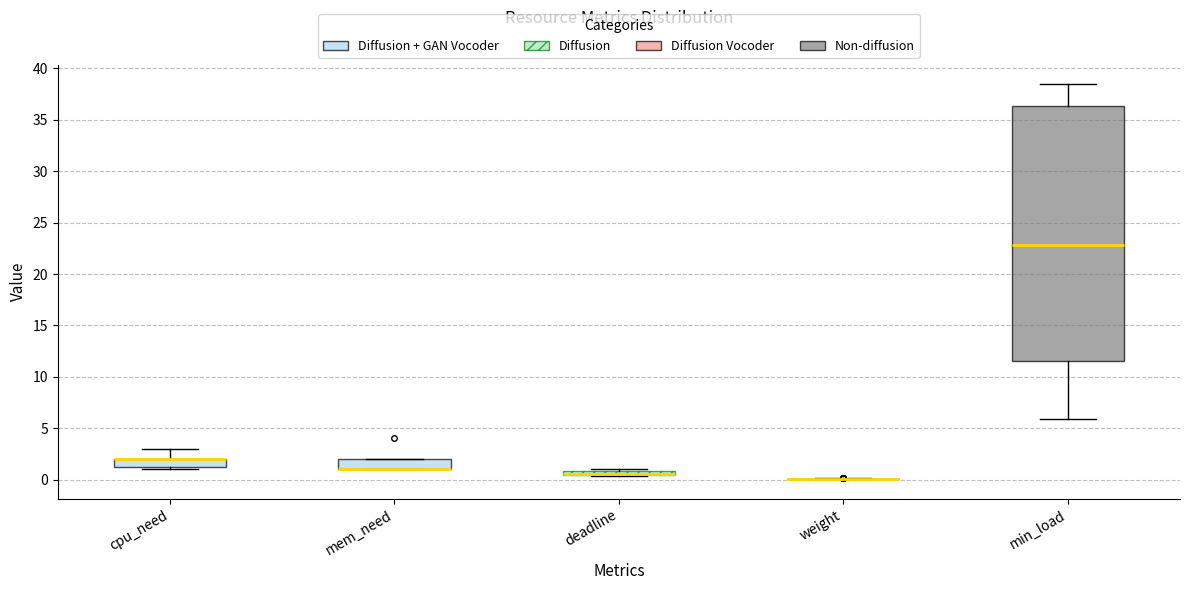

Comparing the boxes themselves (not the whiskers), which one is the tallest?

min_load